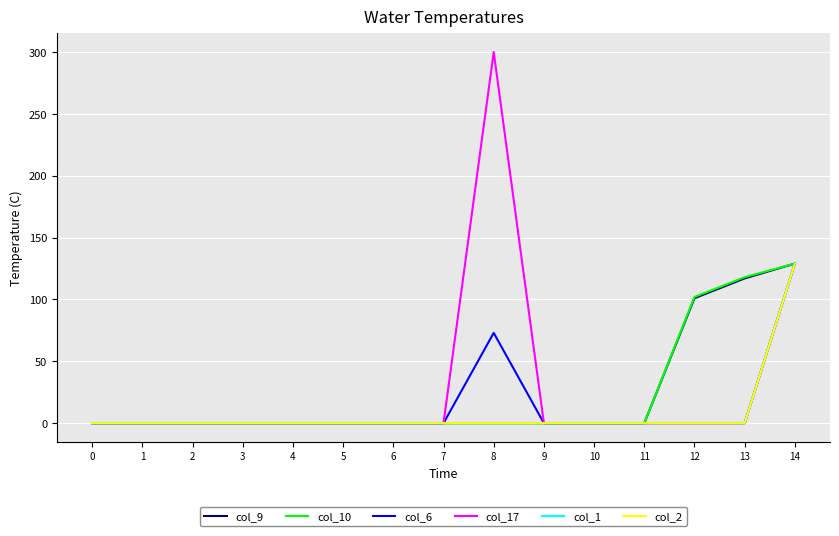

Between 2 and 0, which is larger?

2